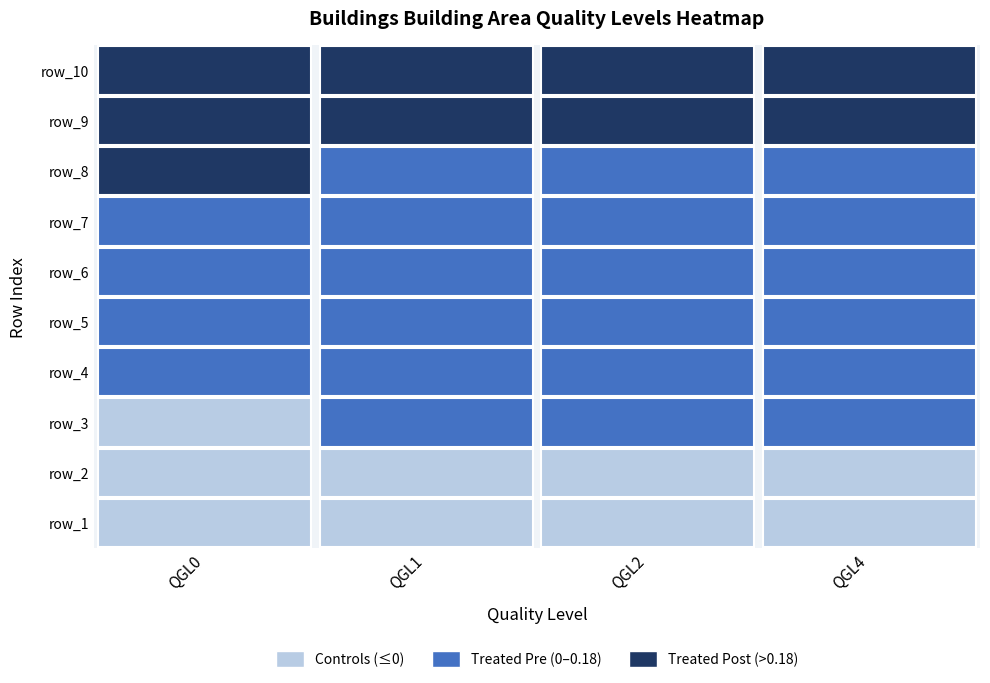

What is the average value of the 3 series?

0.2